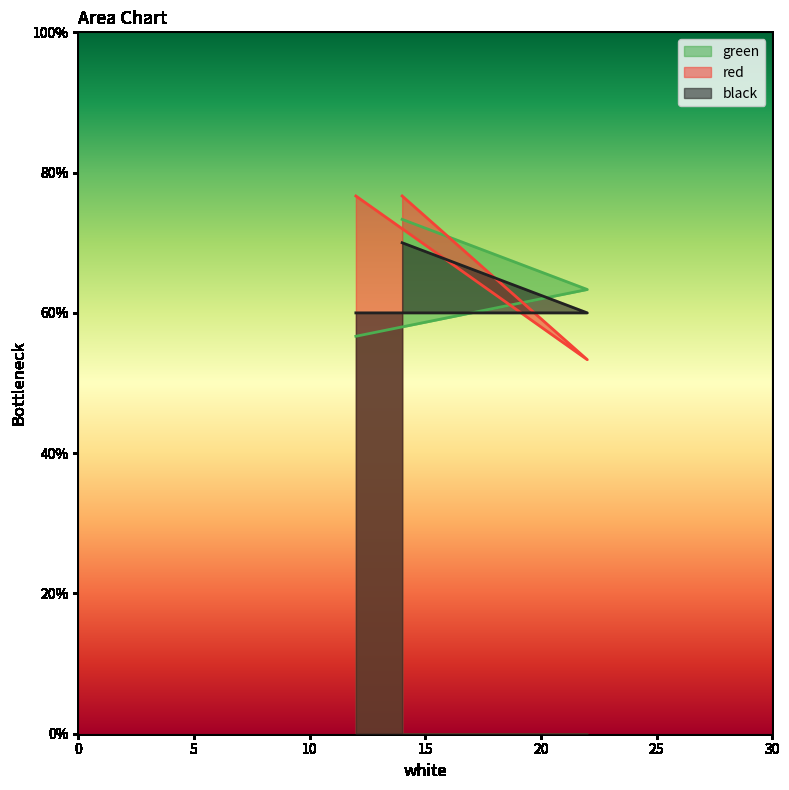

How many values in the red series are below 76?

1